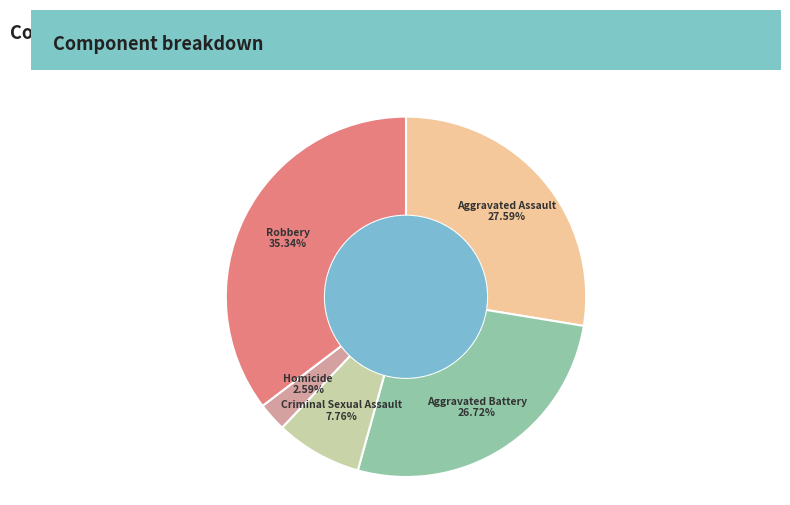

Which slice is the largest?

Robbery